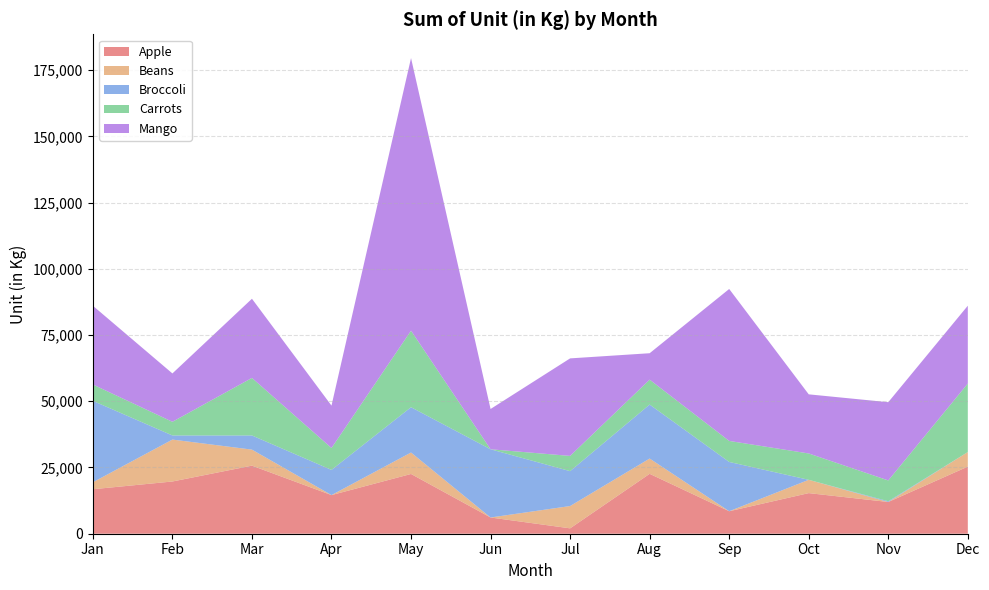

Reading left to right, transcribe all the data shown in this chart.

Apple: 16794	19715	25702	14586	22557	6126	2034	22611	8489	15331	11978	25334
Beans: 2626	15823	6045	0	8096	0	8416	5761	0	5015	0	5499
Broccoli: 30732	1557	5341	9508	17104	25752	13170	20386	18605	0	284	0
Carrots: 6173	5154	21722	8266	28887	0	5751	9397	7933	9949	7857	25856
Mango: 29728	18257	29887	16001	102905	15208	36816	9980	57358	22320	29530	29384